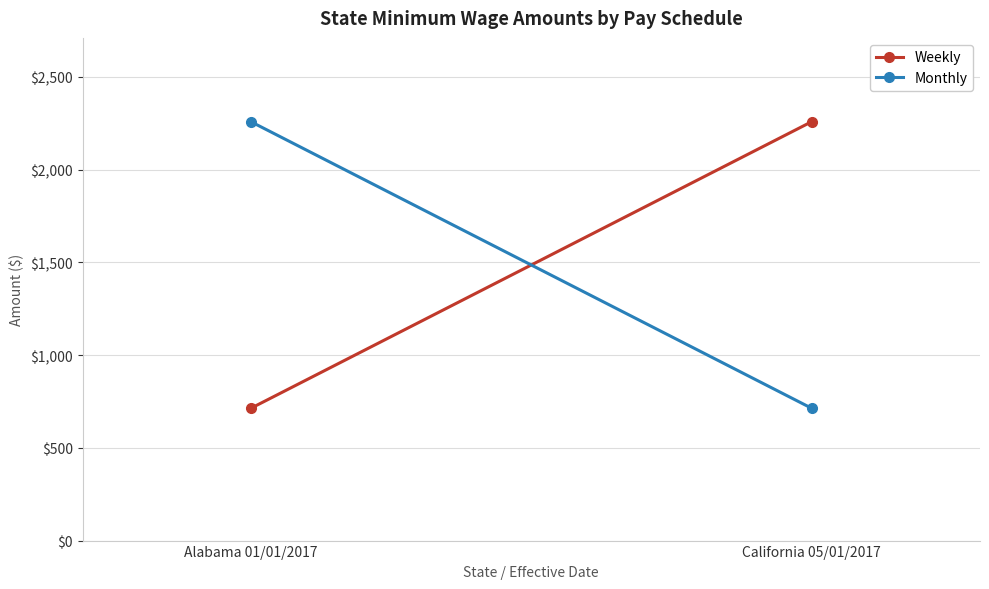

The Monthly series shows 713 at California 05/01/2017. True or false?

True